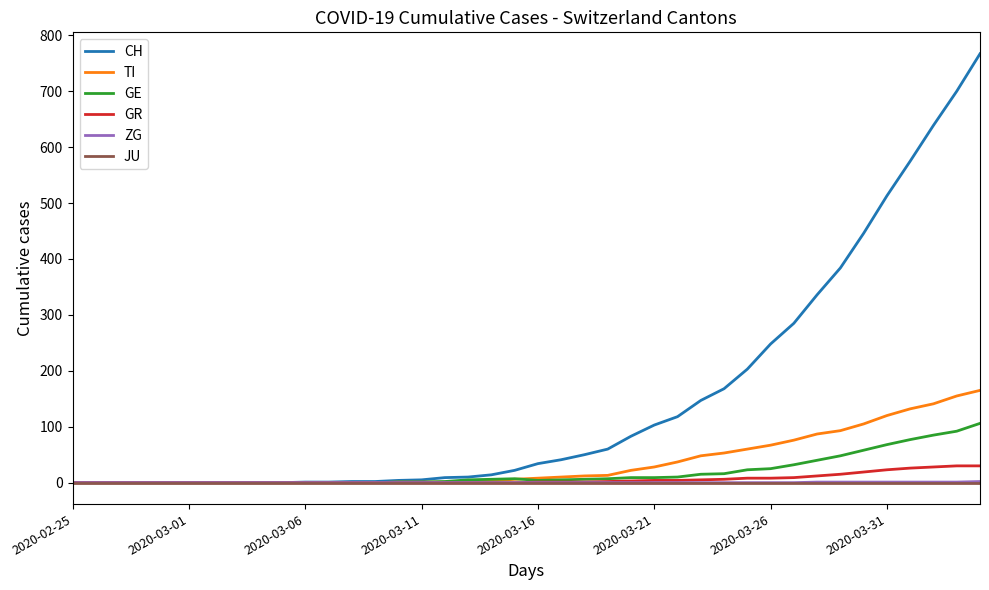

What are all the series names shown in the legend?

CH, TI, GE, GR, ZG, JU